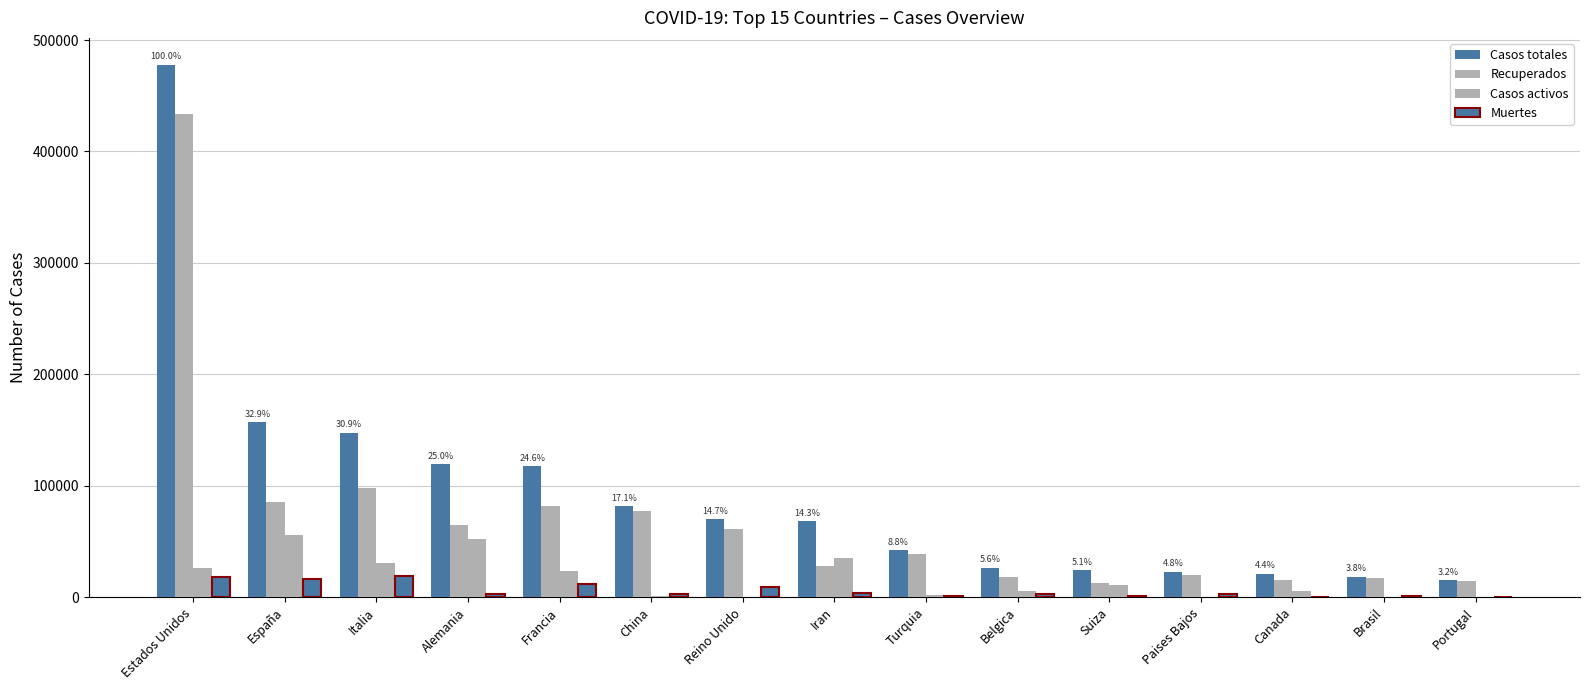

True or false: Recuperados has a value of 39232 at Turquia.

True